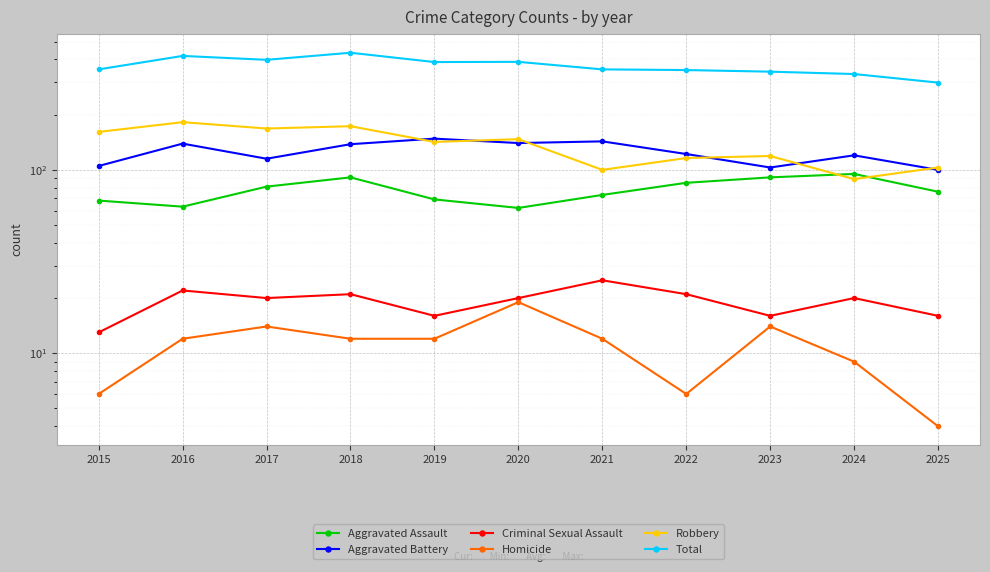

True or false: Aggravated Assault has more than 0 interior local peaks.

True